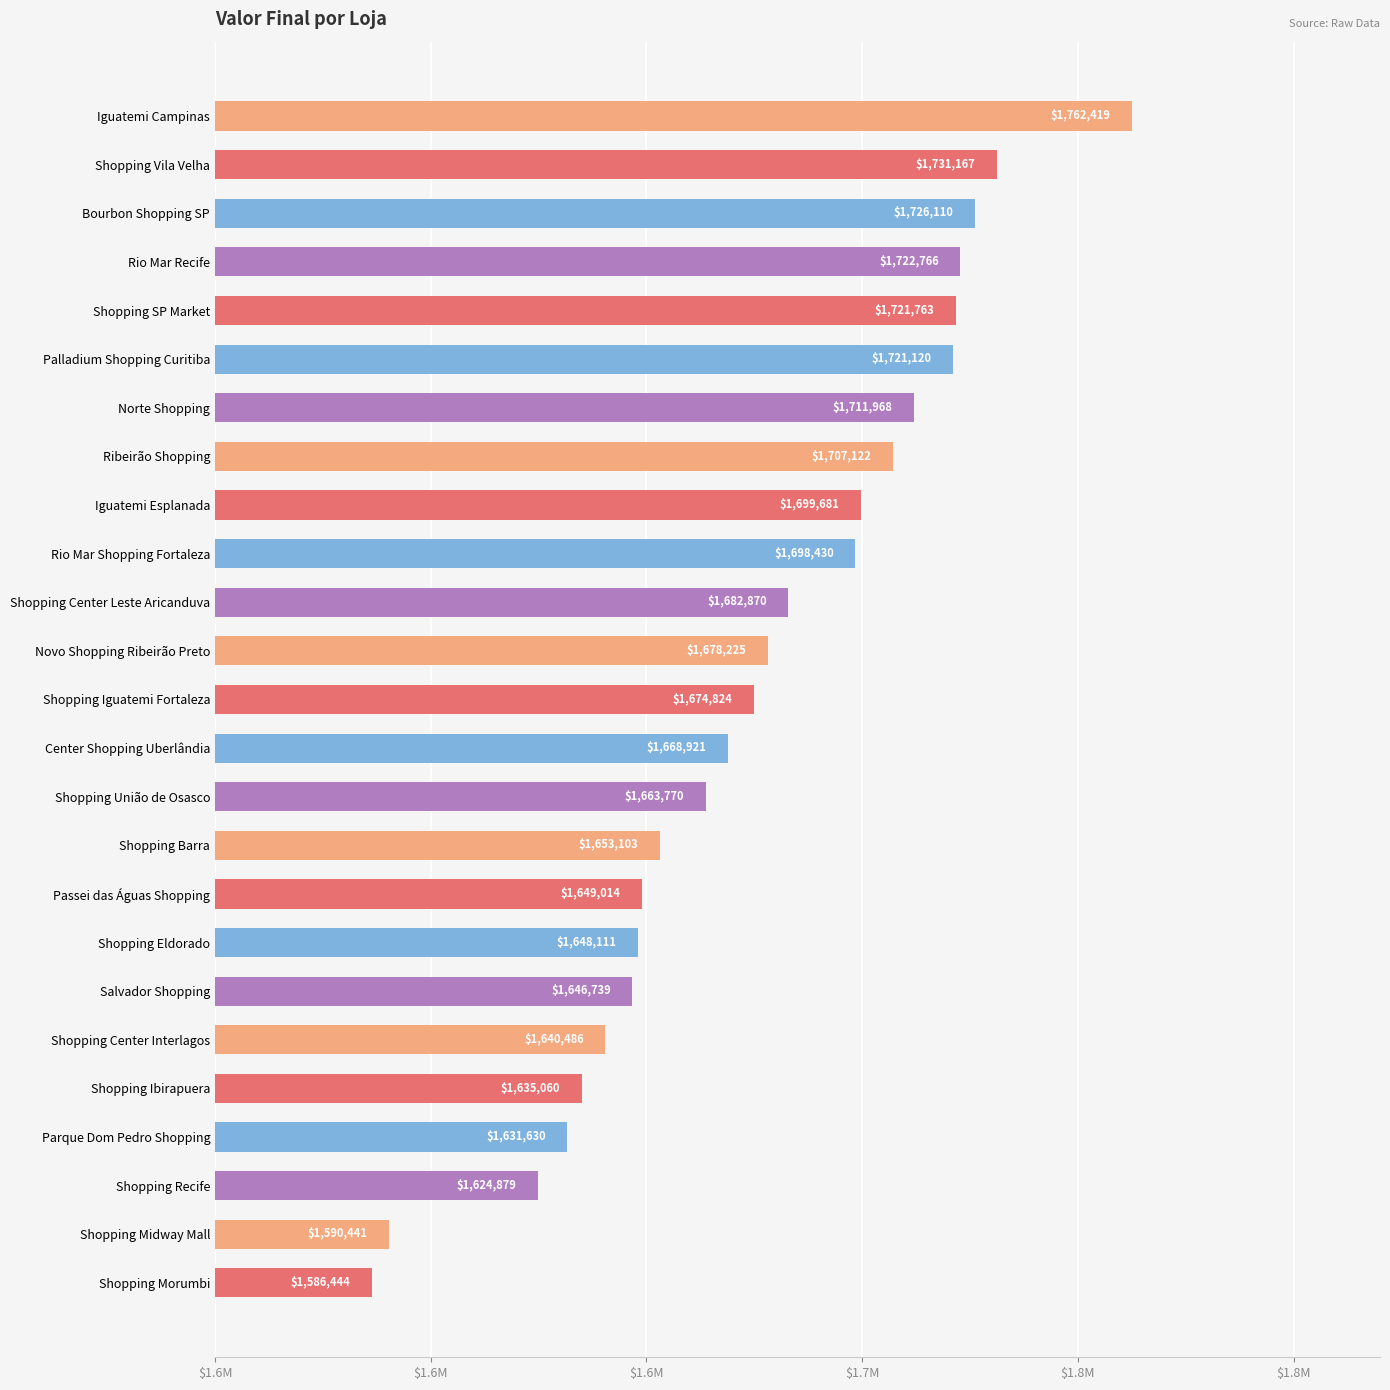

Are the bars grouped side by side (vs. stacked)?

No